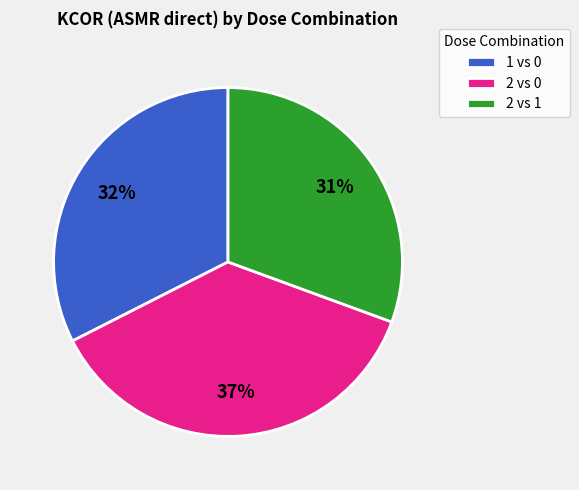

Approximately how many times larger is the value at 2 vs 0 compared to 2 vs 1?

1.2